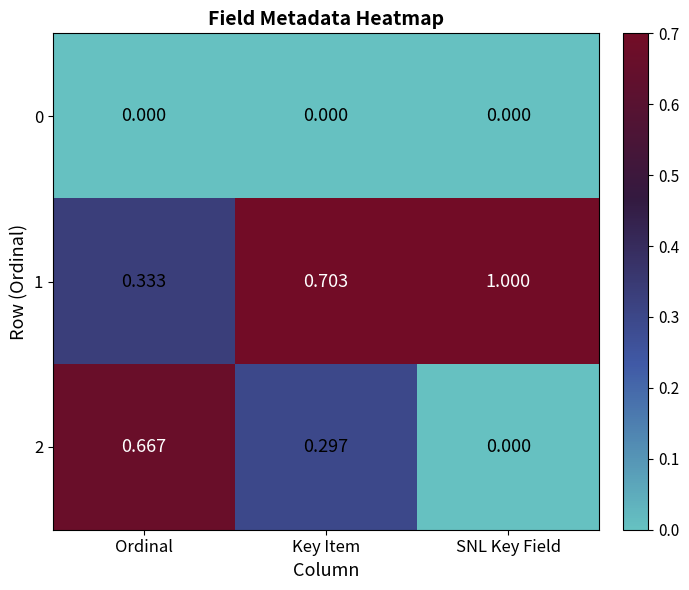

Where is 1 nearest to the value 0?

Ordinal